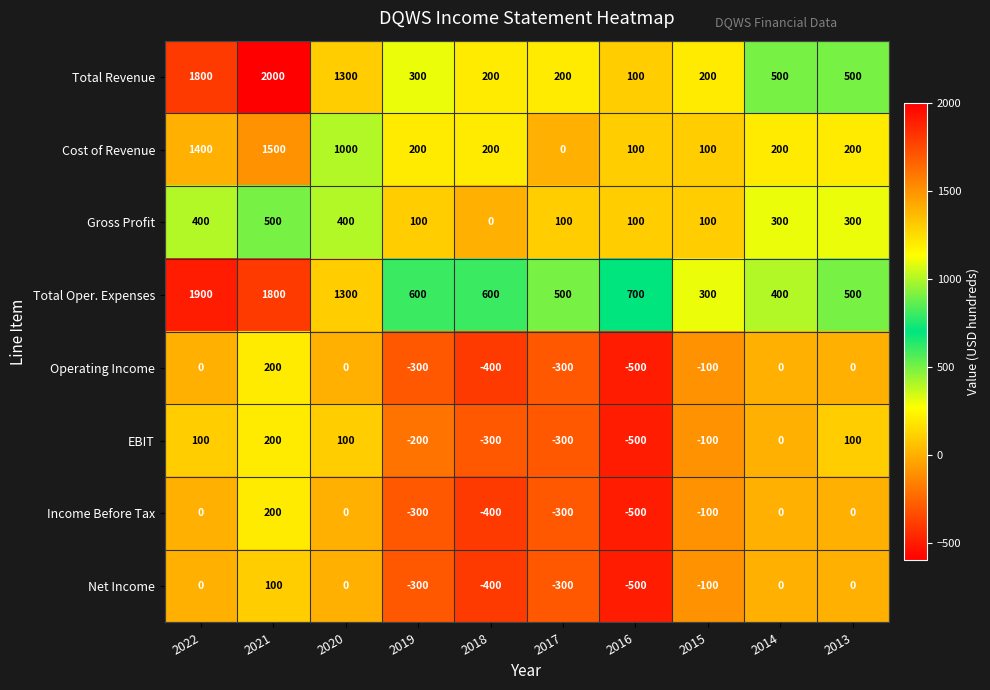

How many data points in Net Income are less than 0?

5